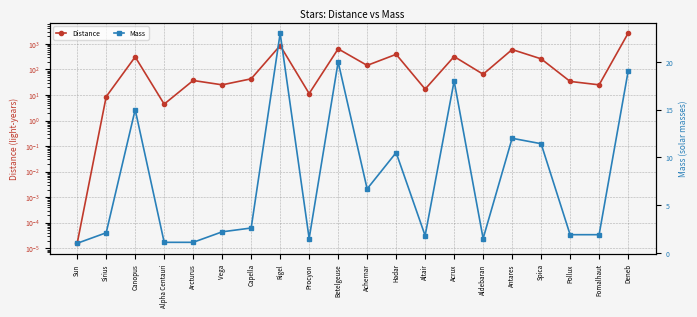

Reading left to right, extract all data points from this chart.

Distance: Sun=0.0	Sirius=8.6	Canopus=310.0	Alpha Centauri=4.4	Arcturus=37.0	Vega=25.0	Capella=43.0	Rigel=860.0	Procyon=11.4	Betelgeuse=640.0	Achernar=144.0	Hadar=390.0	Altair=17.0	Acrux=320.0	Aldebaran=65.0	Antares=600.0	Spica=260.0	Pollux=34.0	Fomalhaut=25.0	Deneb=2600.0
Mass: Sun=1.0	Sirius=2.1	Canopus=15.0	Alpha Centauri=1.1	Arcturus=1.1	Vega=2.2	Capella=2.6	Rigel=23.0	Procyon=1.5	Betelgeuse=20.0	Achernar=6.7	Hadar=10.5	Altair=1.8	Acrux=18.0	Aldebaran=1.5	Antares=12.0	Spica=11.4	Pollux=1.9	Fomalhaut=1.9	Deneb=19.0